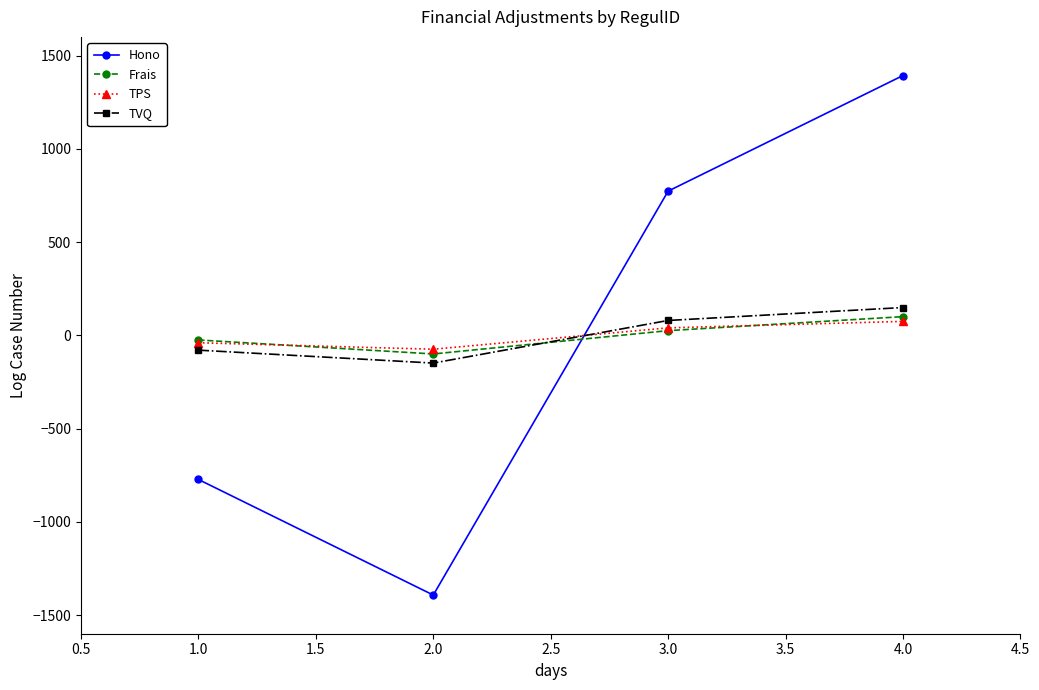

What is the value of the TPS point at the 1st from the left?

-39.9